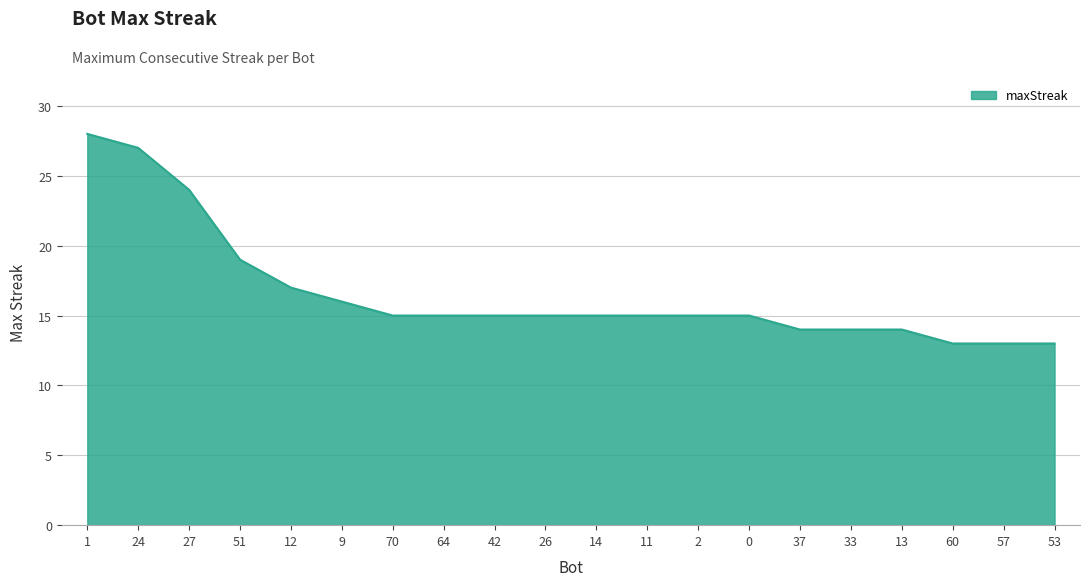

What is the ratio of the value at 57 to the value at 51?

0.7